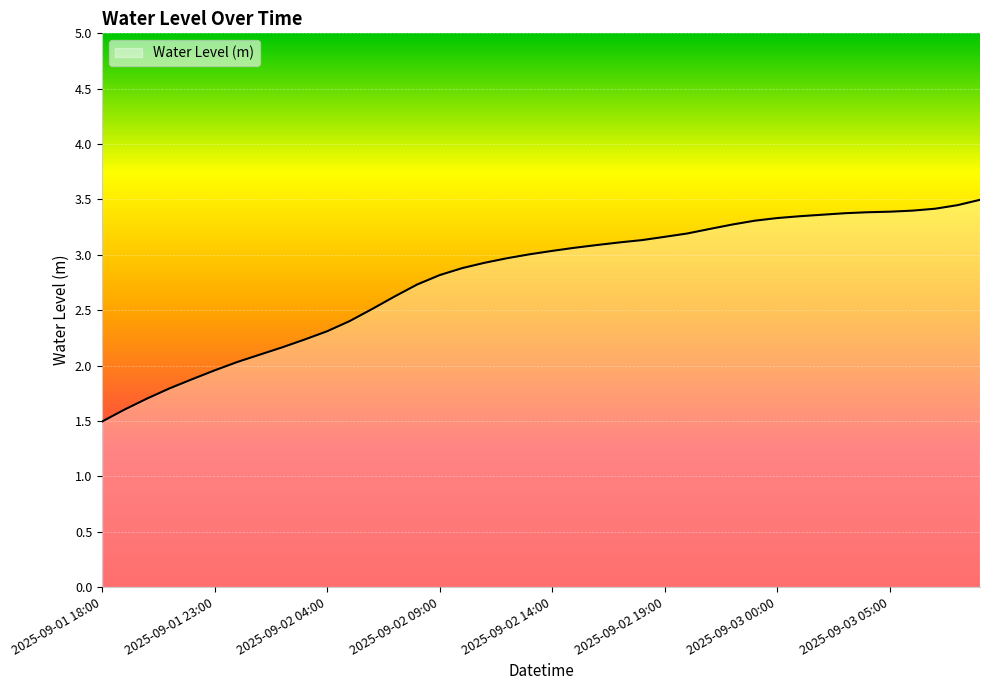

What is the difference between the second highest and second lowest values?

1.8